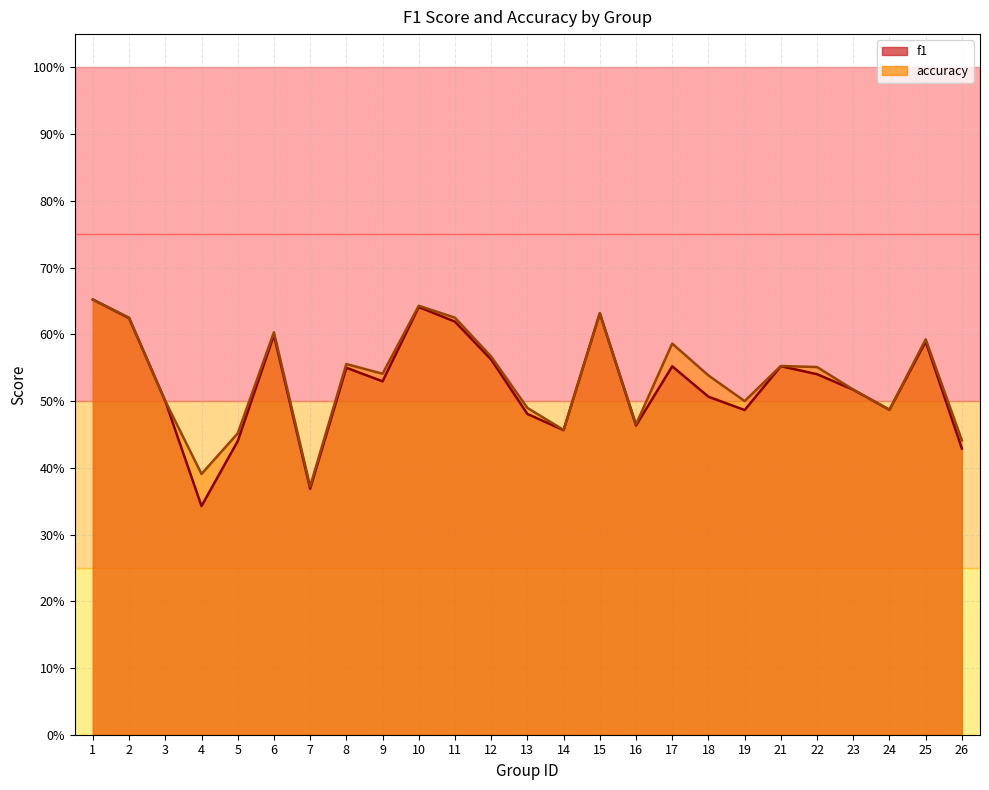

Between 21 and 23, which series saw the biggest shift?

accuracy